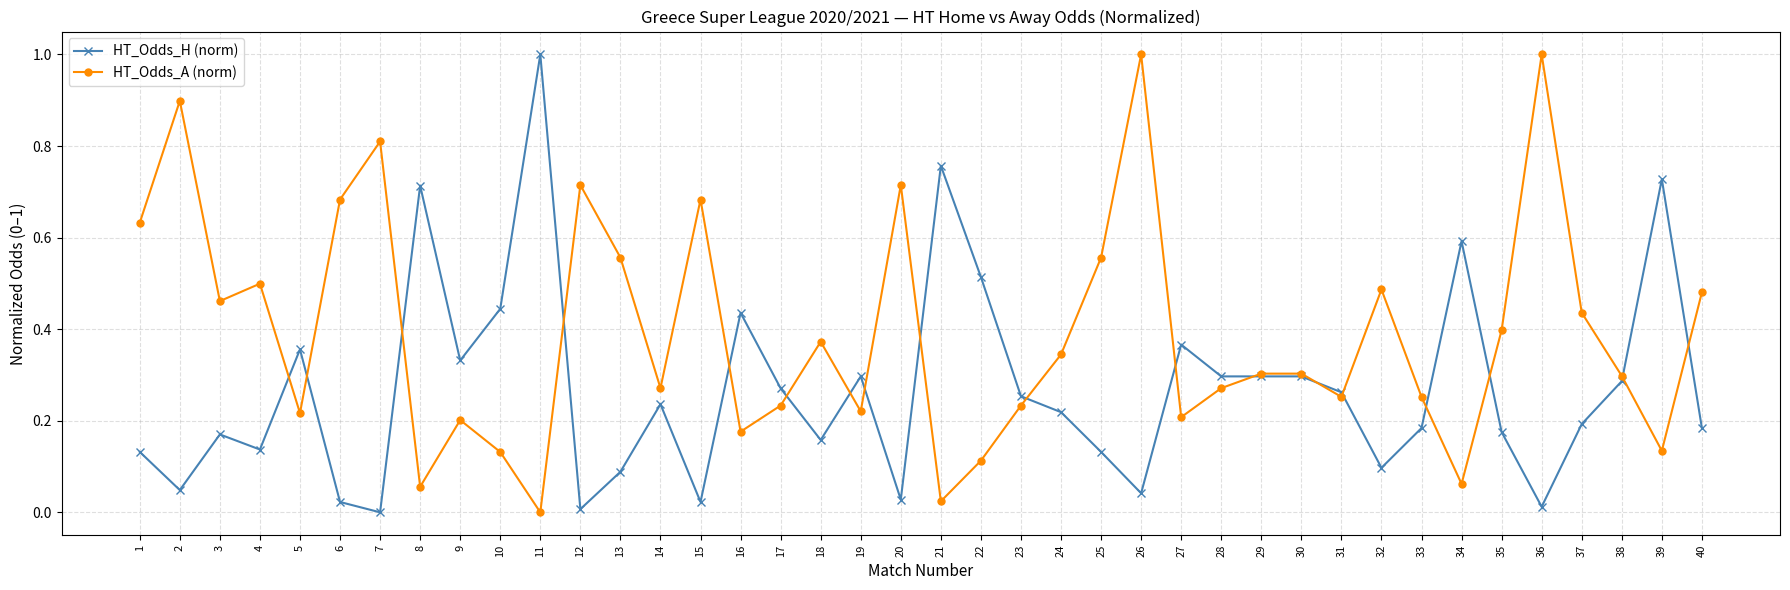

At which label does HT_Odds_A (norm) reach its minimum?

11